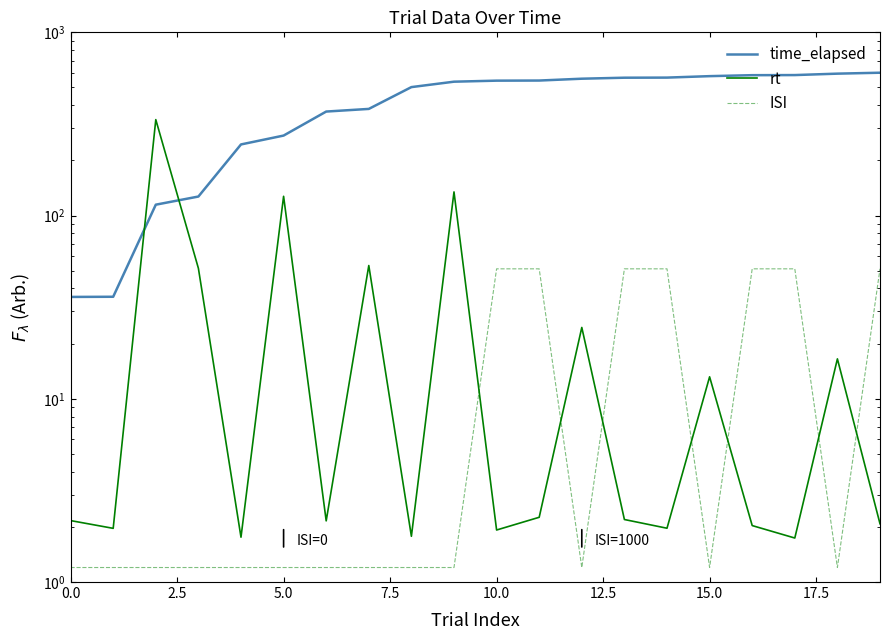

What position from the left is 17.5?

8